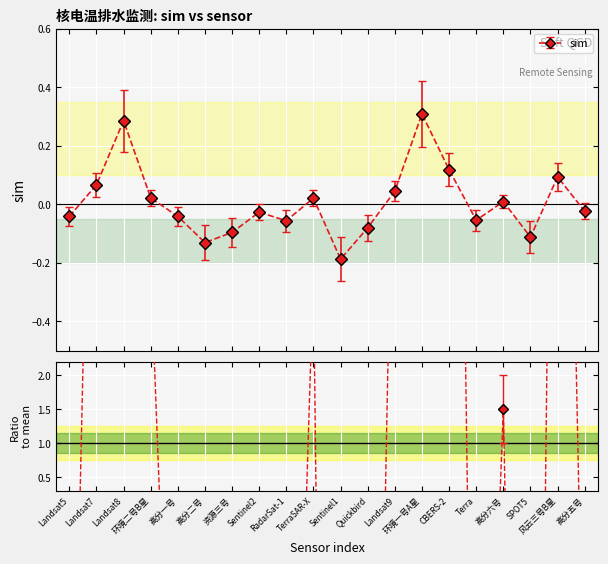

How many lines are shown in the chart?

1